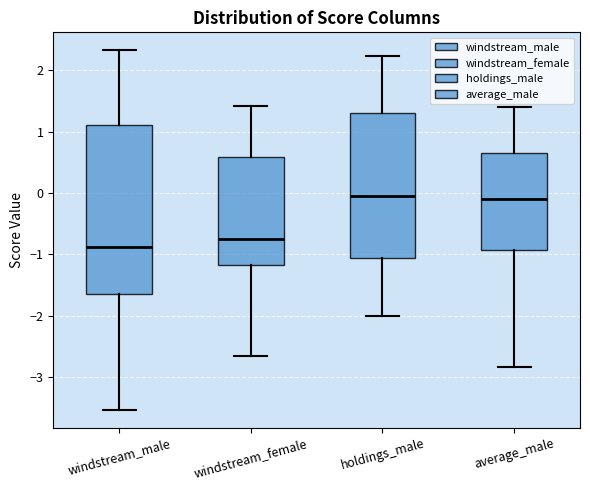

Reading left to right, read every box against the y-axis: the position of its median line, the range the box covers, and the ends of its whiskers. The values are not printed on the chart, so give them approximately, as read against the axis.

windstream_male: median -0.9, box -1.6 to 1.1, whiskers -3.5 to 2.3
windstream_female: median -0.7, box -1.2 to 0.6, whiskers -2.6 to 1.4
holdings_male: median 0.0, box -1.1 to 1.3, whiskers -2.0 to 2.2
average_male: median -0.1, box -0.9 to 0.7, whiskers -2.8 to 1.4